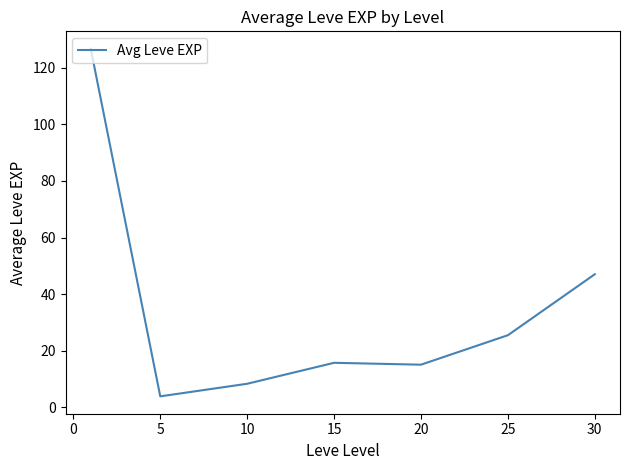

True or false: there are more than 2 points higher than both neighbors.

False